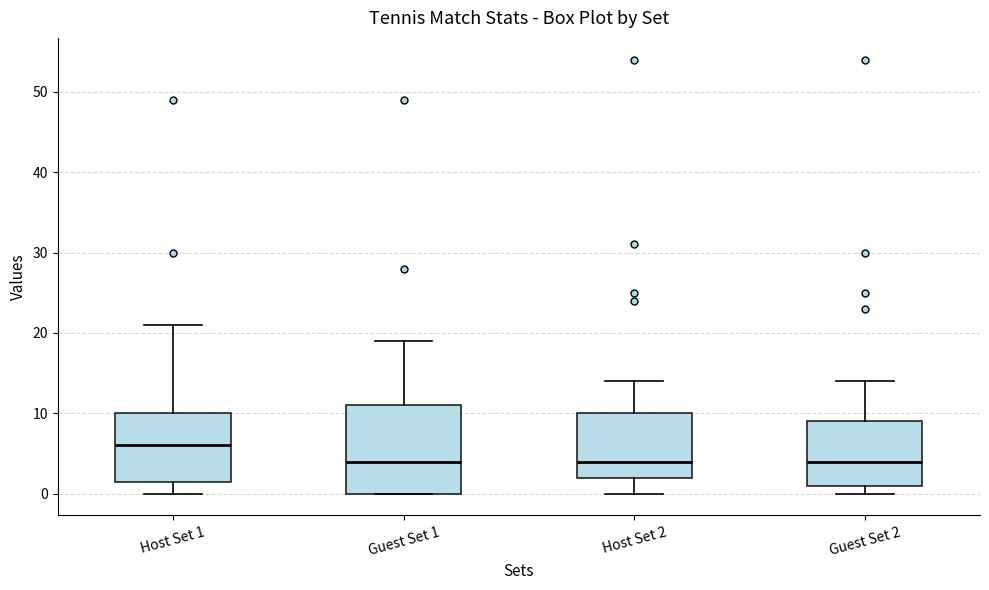

Where does the median line of the box for Host Set 1 sit on the y-axis? The values are not printed on the chart, so give them approximately, as read against the axis.

6